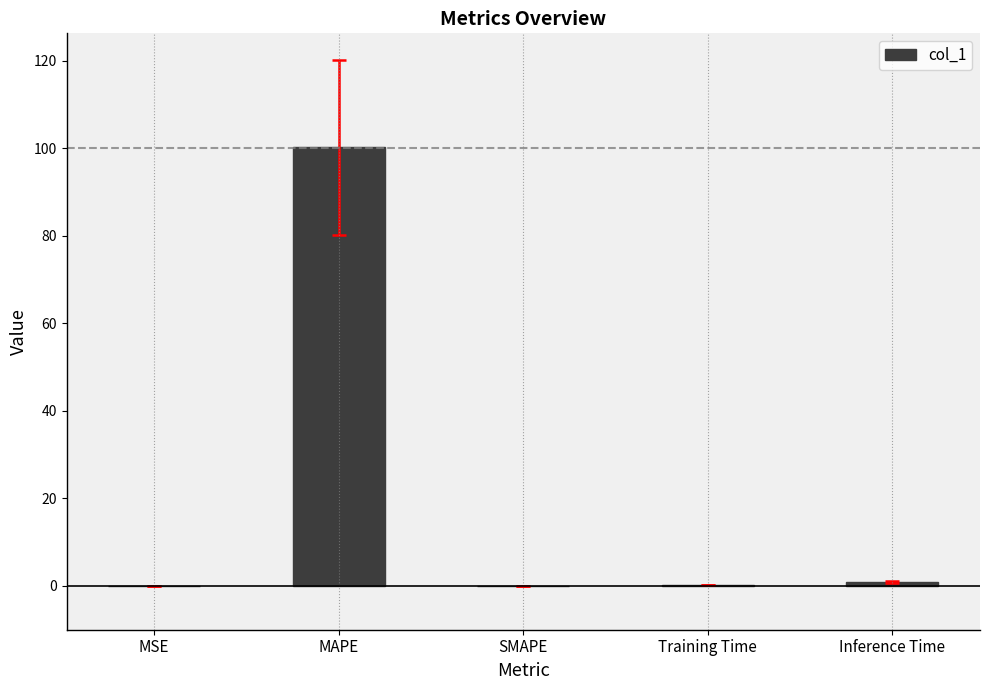

The value at MAPE is 36.7. True or false?

False